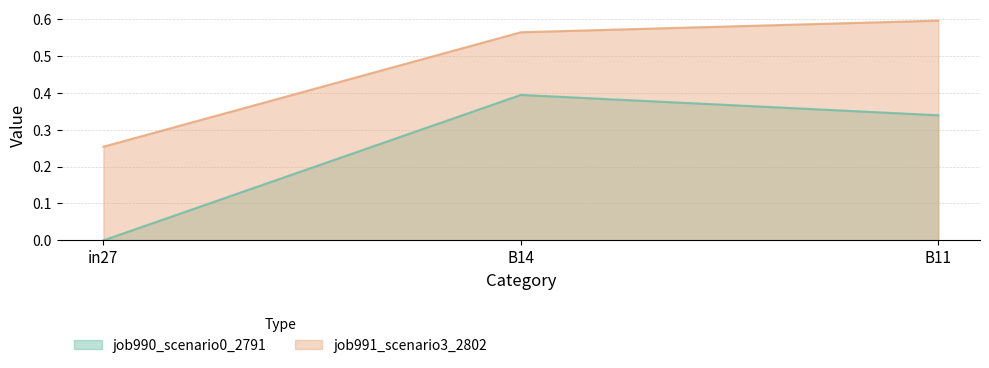

Reading left to right, list all the values displayed in this chart.

job990_scenario0_2791: in27=0.0	B14=0.4	B11=0.3
job991_scenario3_2802: in27=0.3	B14=0.6	B11=0.6